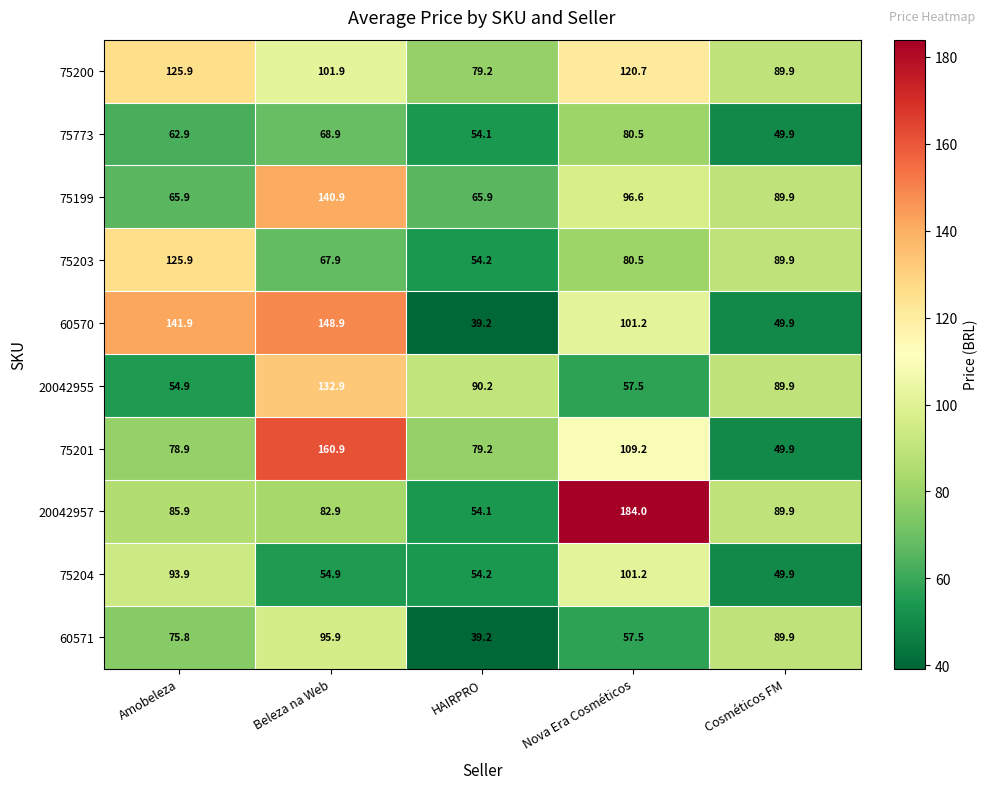

What is the average value of the 60570 series?

96.2